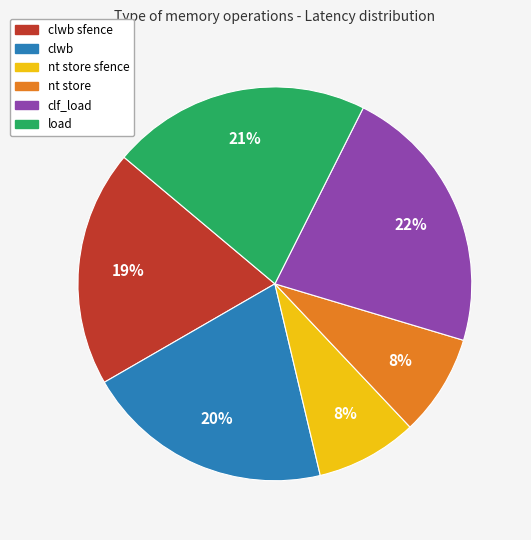

Count the number of slices in the pie.

6